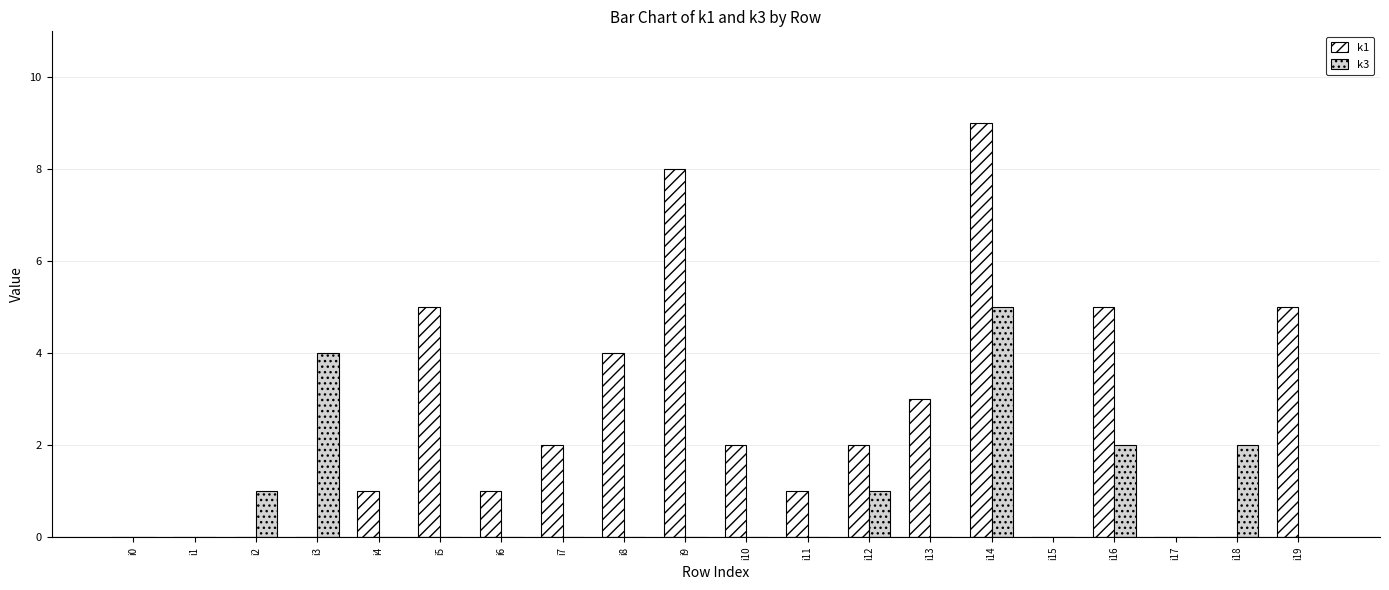

At which label does k3 reach its peak?

i14